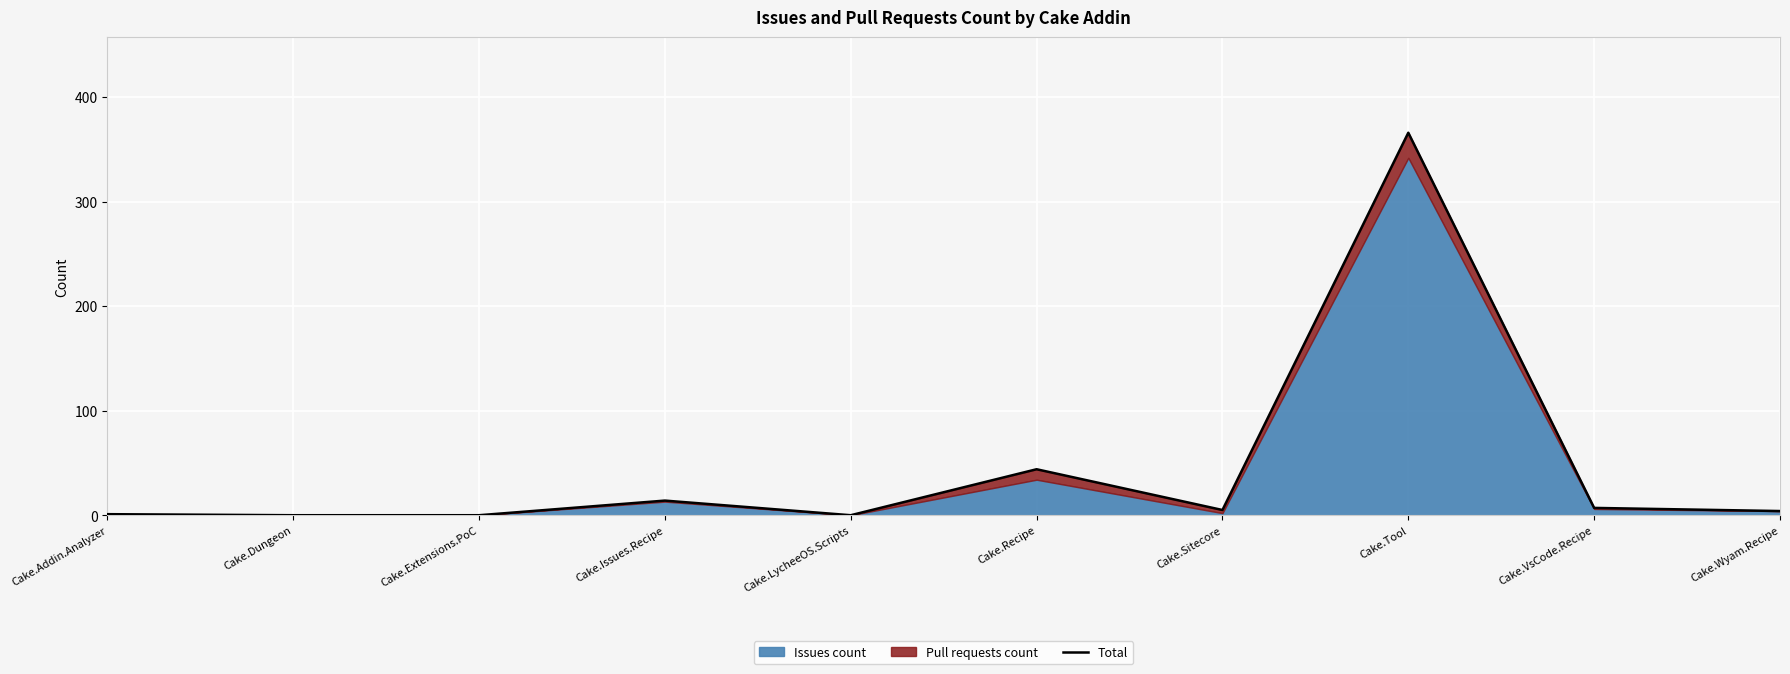

How many points are higher than both their immediate neighbors (excluding endpoints)?

3